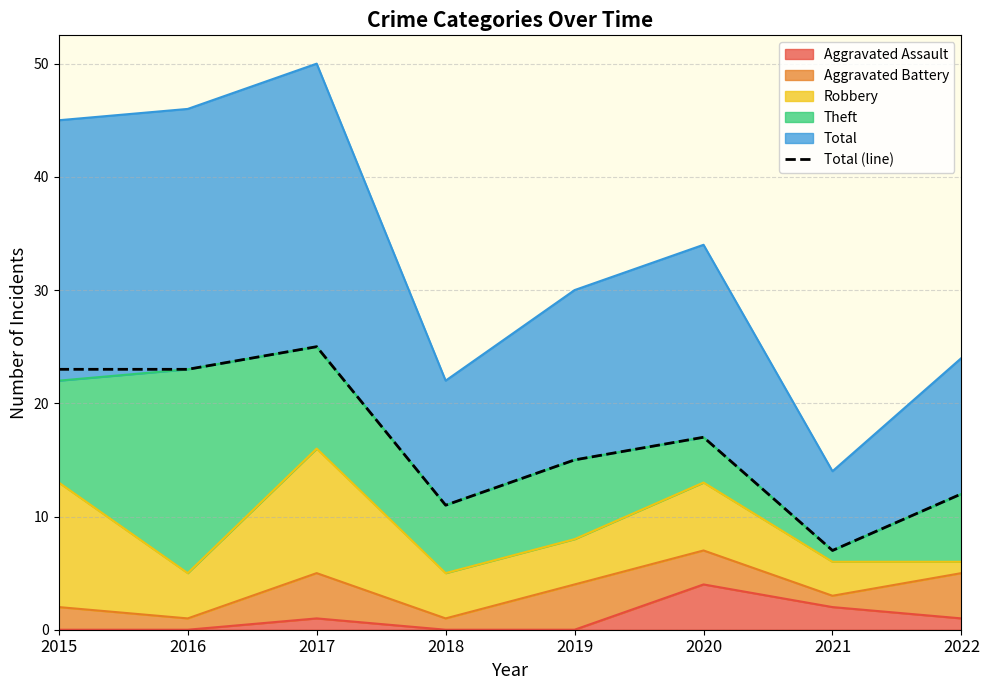

Which category has the highest value across all series?

2017